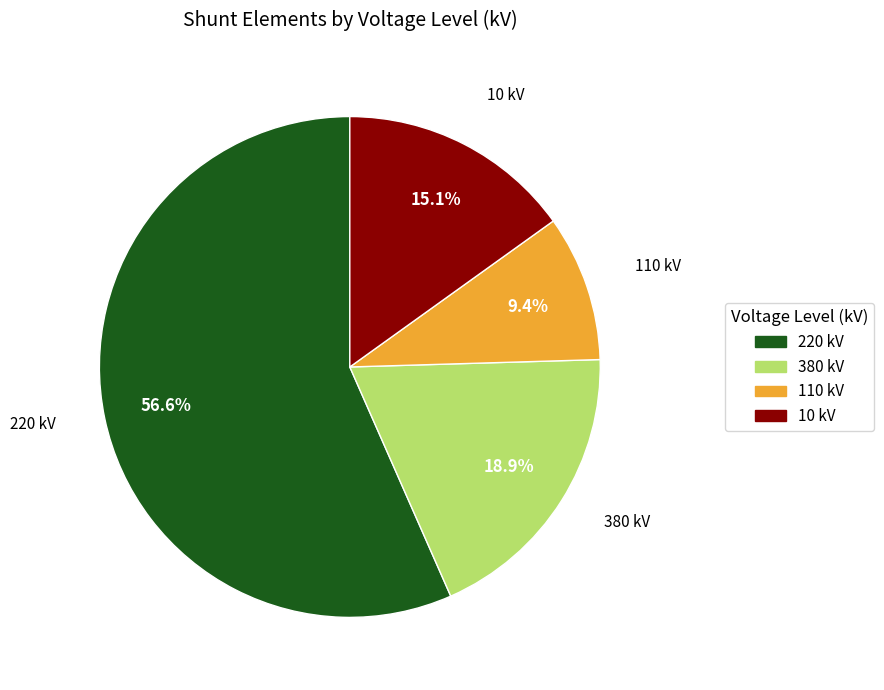

Is there any slice that represents more than half of the pie?

Yes